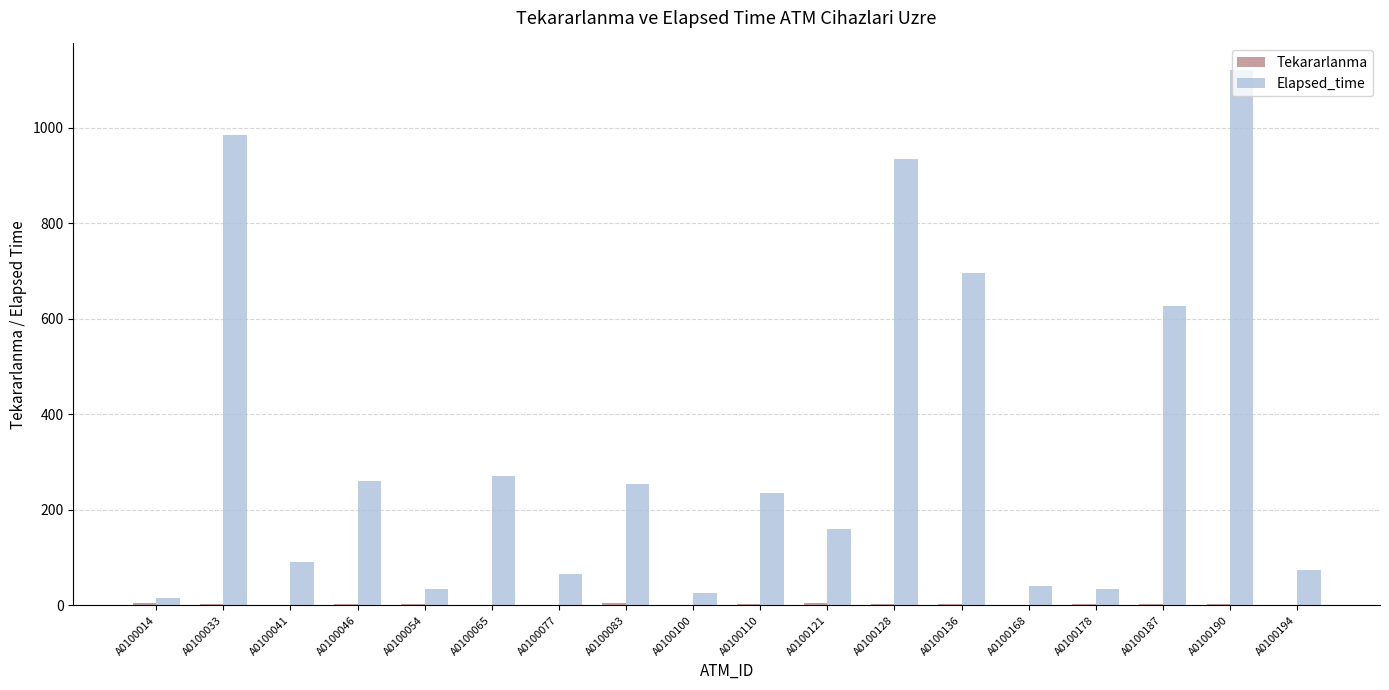

Which category has the highest value across all series?

A0100190